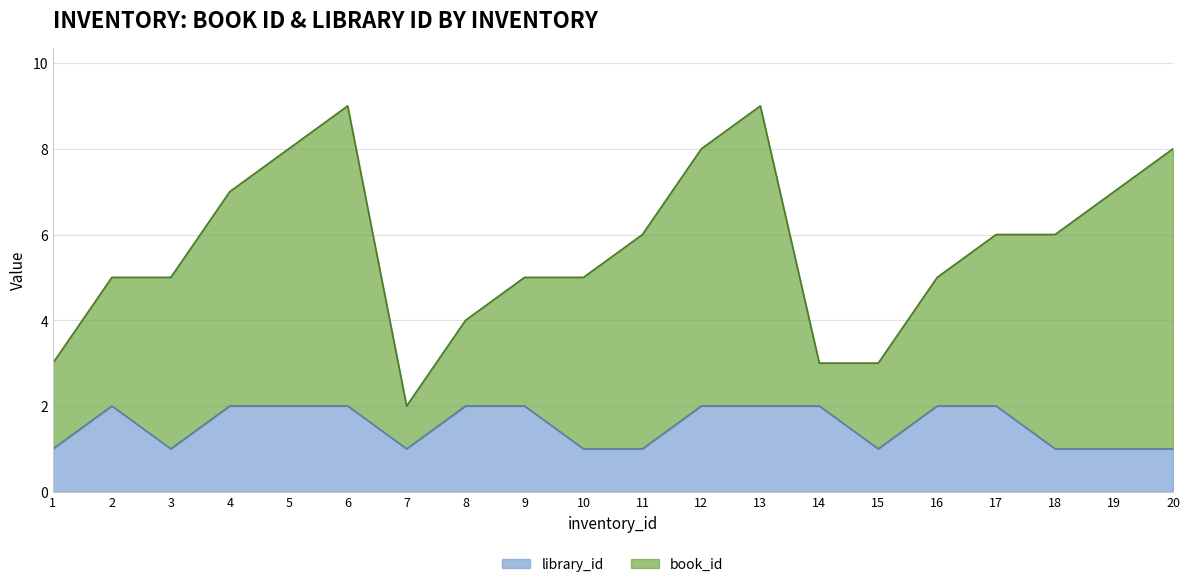

Rank the categories by value from lowest to highest.

1, 3, 7, 10, 11, 15, 18, 19, 20, 2, 4, 5, 6, 8, 9, 12, 13, 14, 16, 17